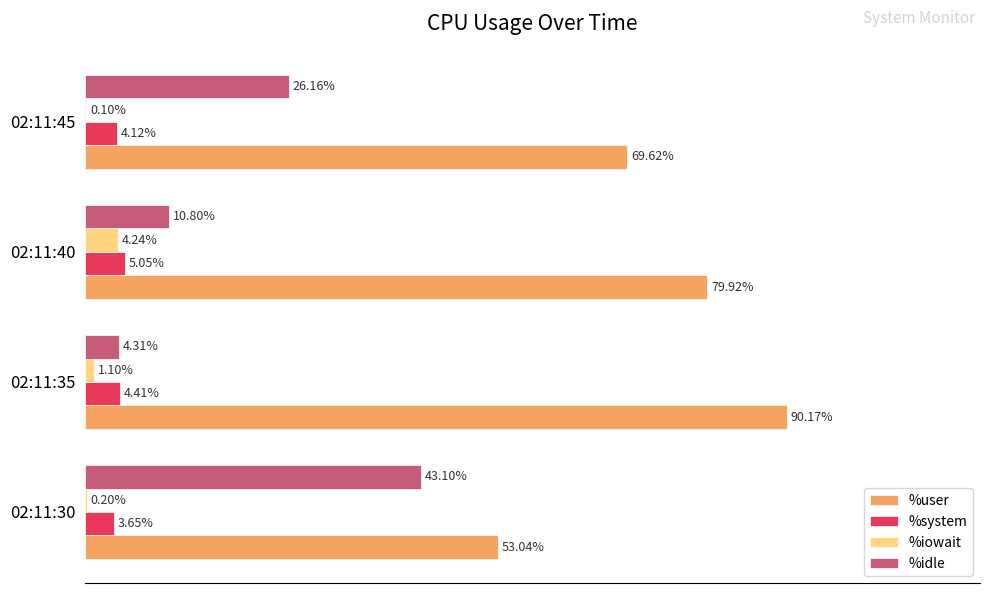

Which series changed the most between 02:11:35 and 02:11:45?

%idle